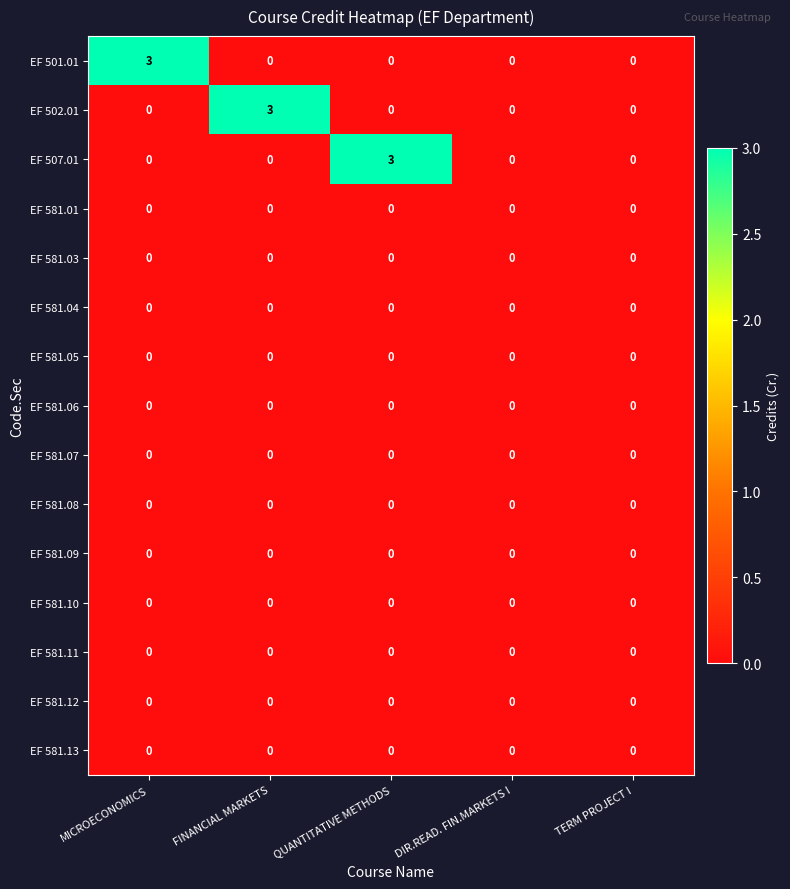

Which series changed the most between MICROECONOMICS and TERM PROJECT I?

EF 501.01